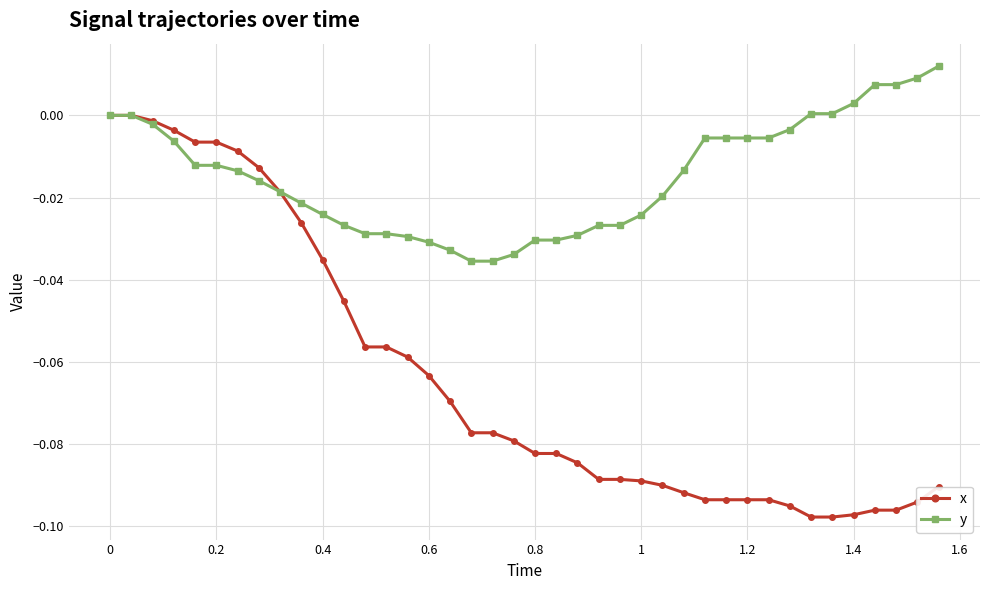

Which series has the largest total across all categories?

y